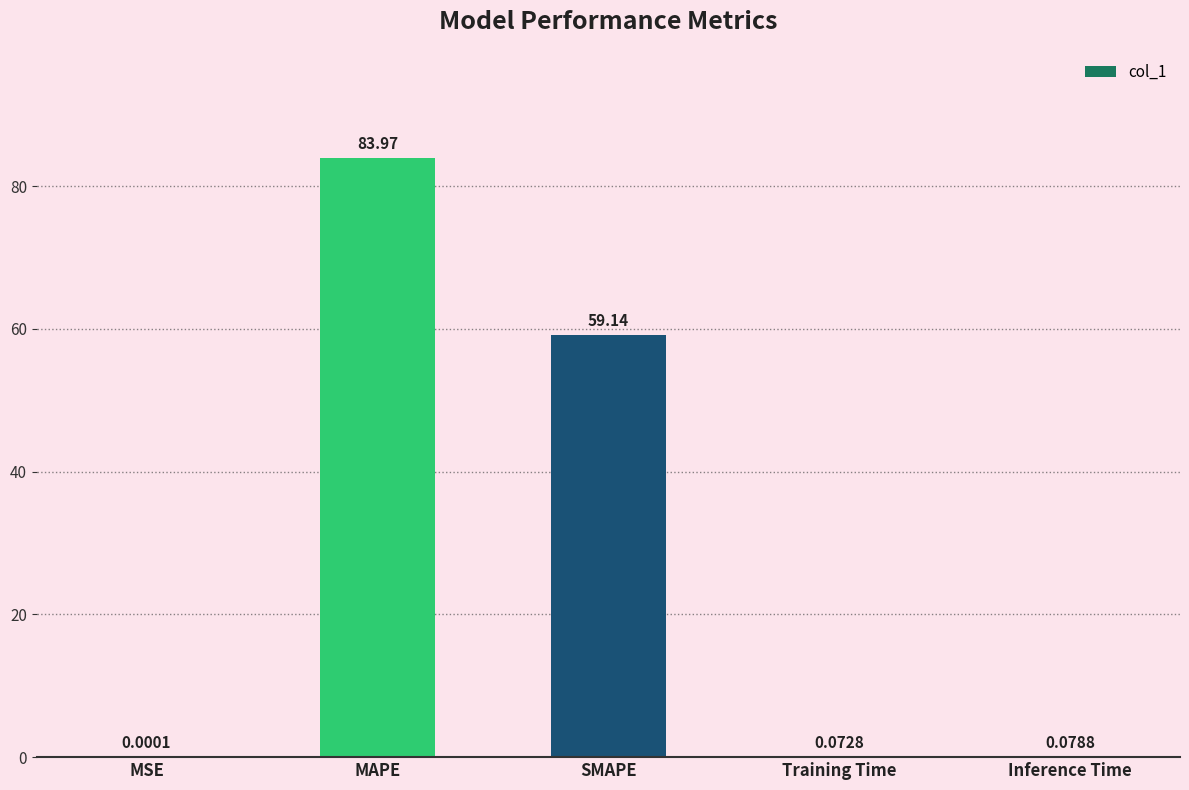

What is the approximate value at SMAPE?

59.1